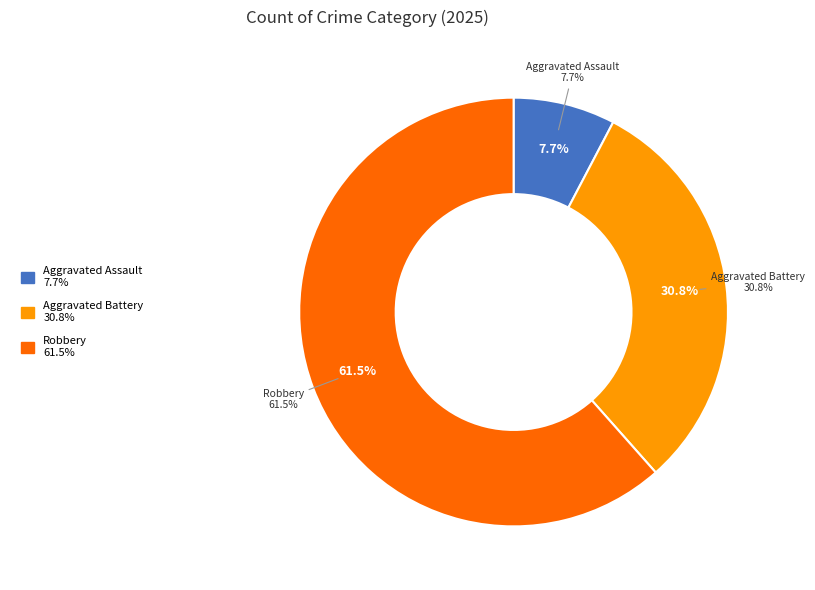

Which category has the biggest portion of the pie?

Robbery